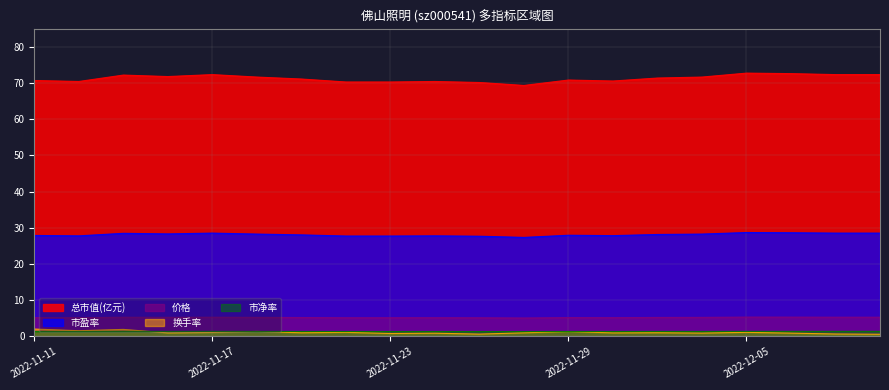

Which series changed the most between 2022-11-14 and 2022-12-05?

总市值(亿元)